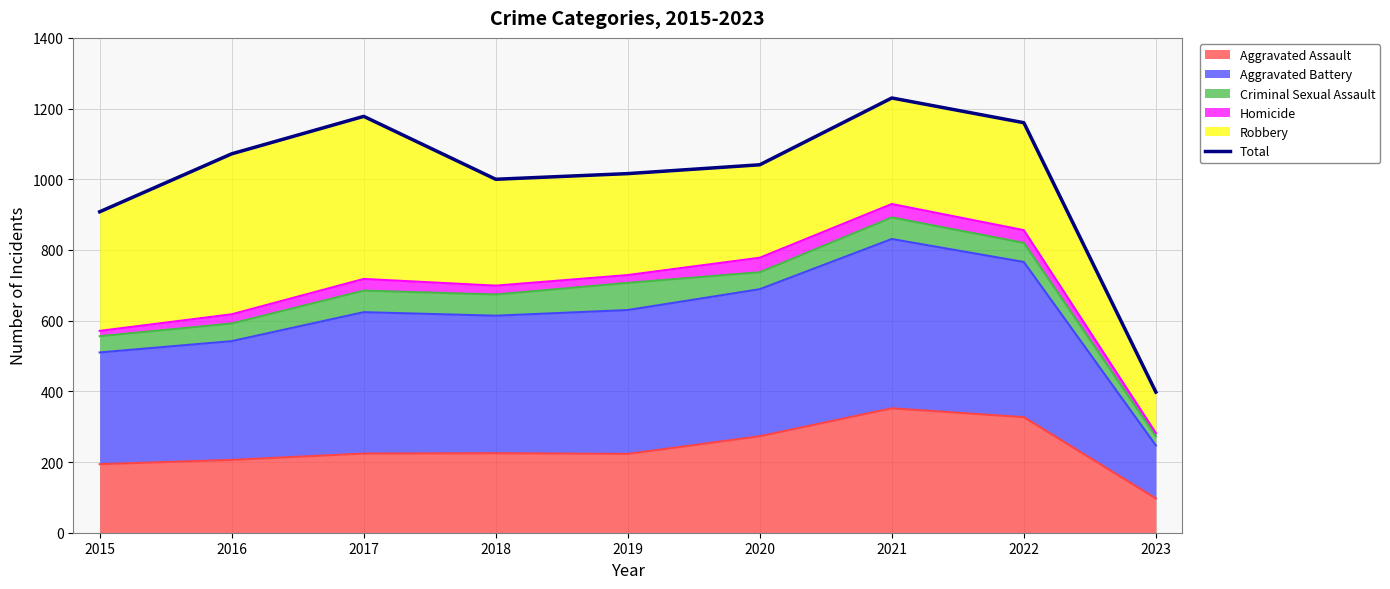

Rank the categories by value from highest to lowest.

2021, 2017, 2022, 2016, 2020, 2019, 2018, 2015, 2023